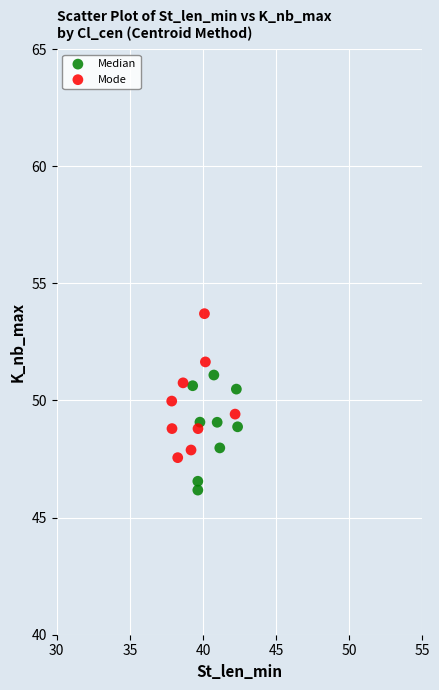

What are all the series names shown in the legend?

Median, Mode